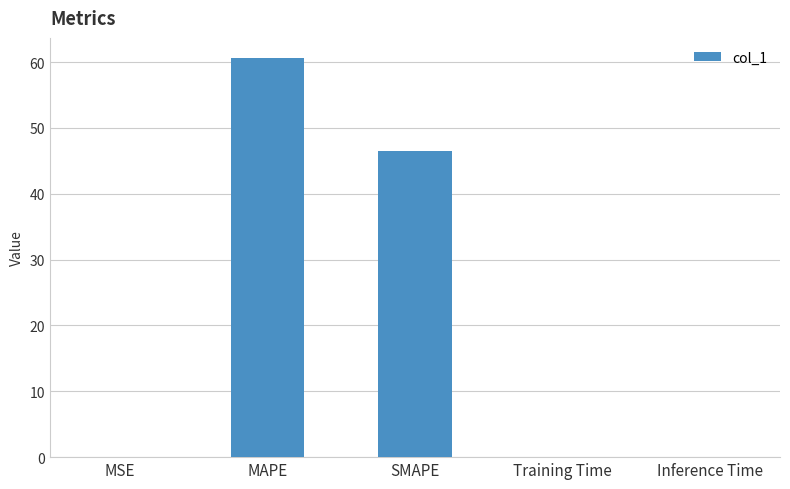

Which category has the highest value across all series?

MAPE